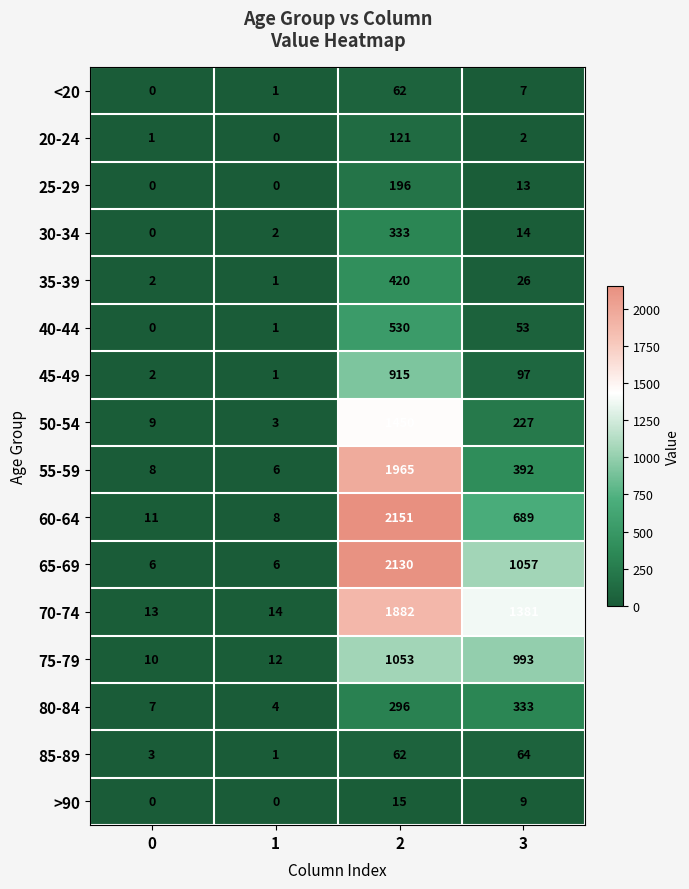

What is the difference between the 70-74 values at 0 and 2?

1869